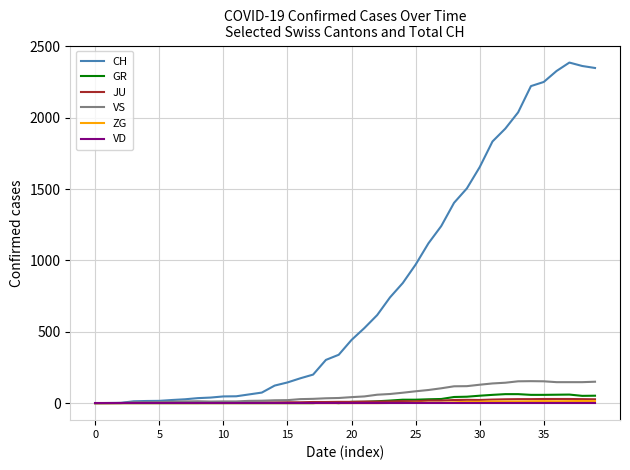

Which series has the largest total across all categories?

CH